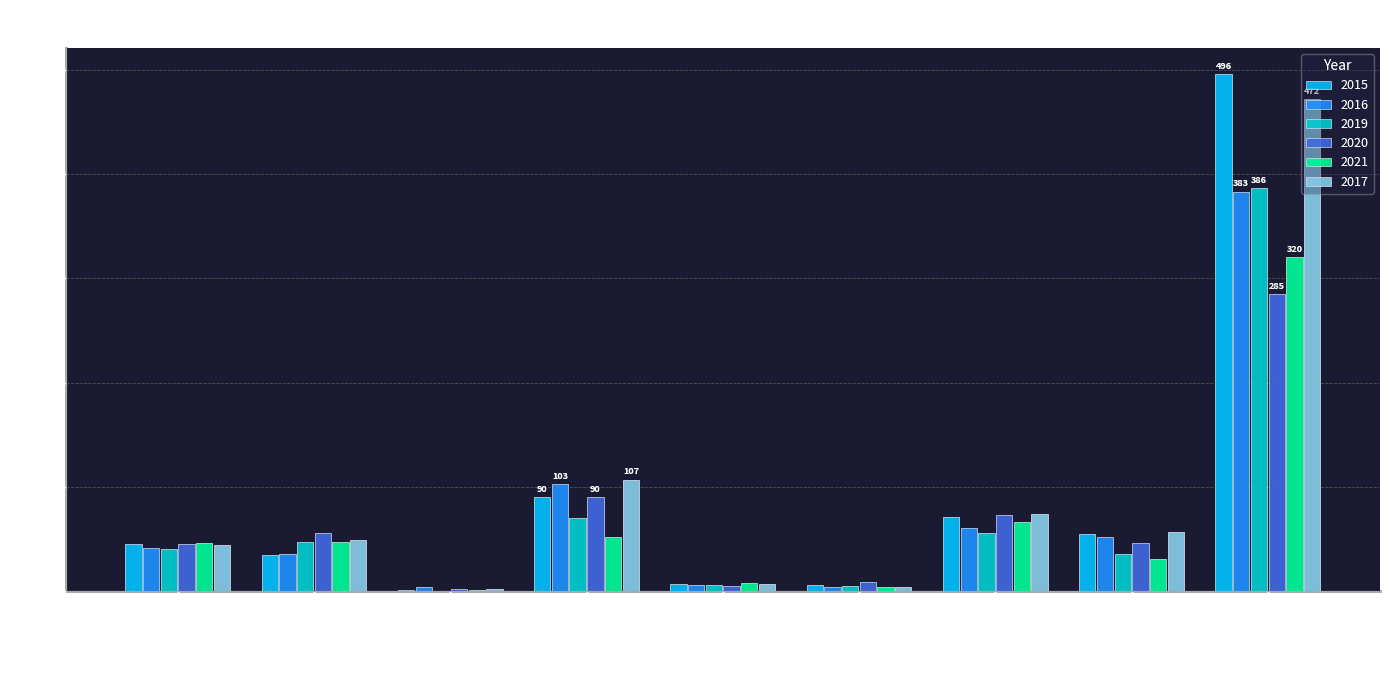

The value of 2017 at Robbery is 20. True or false?

False